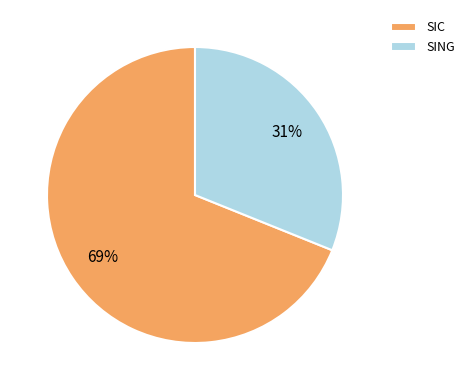

Which has a higher value, SING or SIC?

SIC